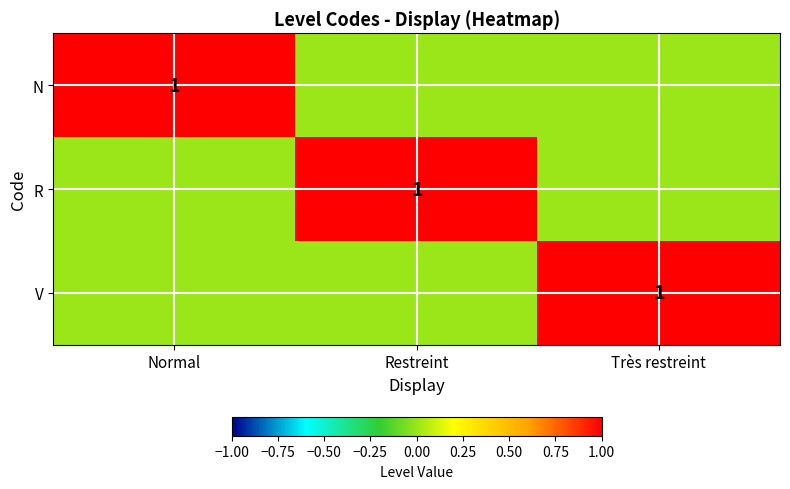

True or false: N has a value of 1 at Normal.

True